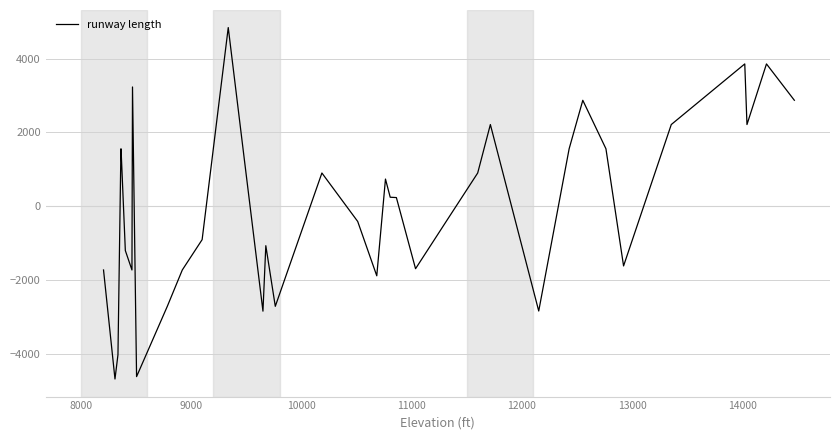

What is the maximum value shown in the chart?

4840.2